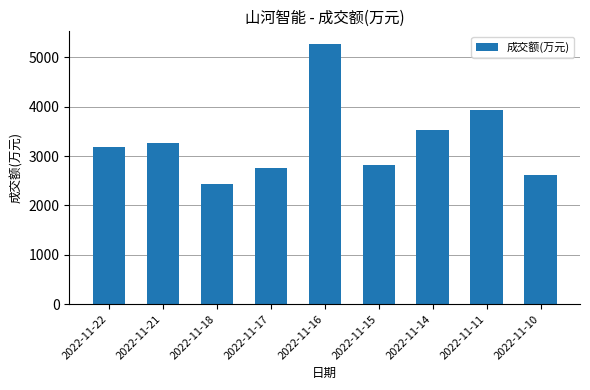

How many values are below 3190?

4